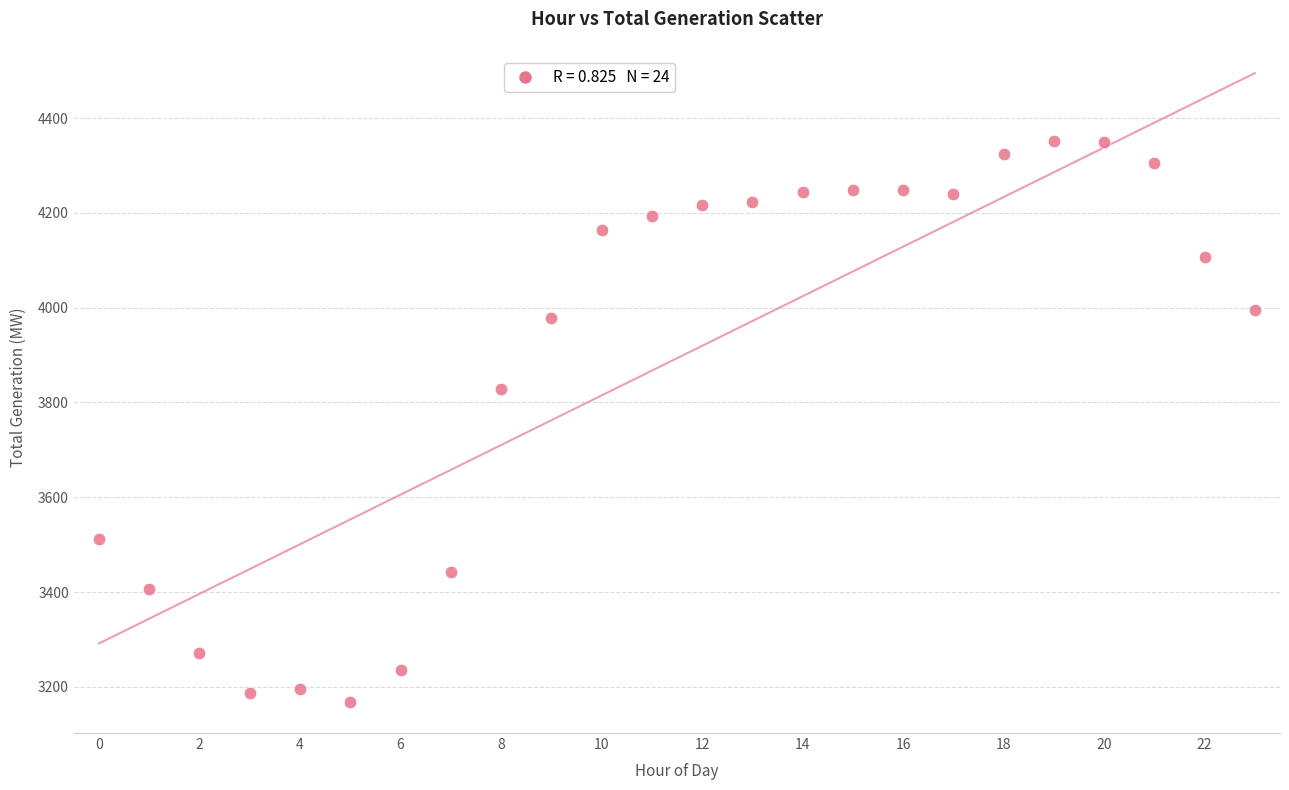

What Y value in the scatter plot is closest to 3760?

3829